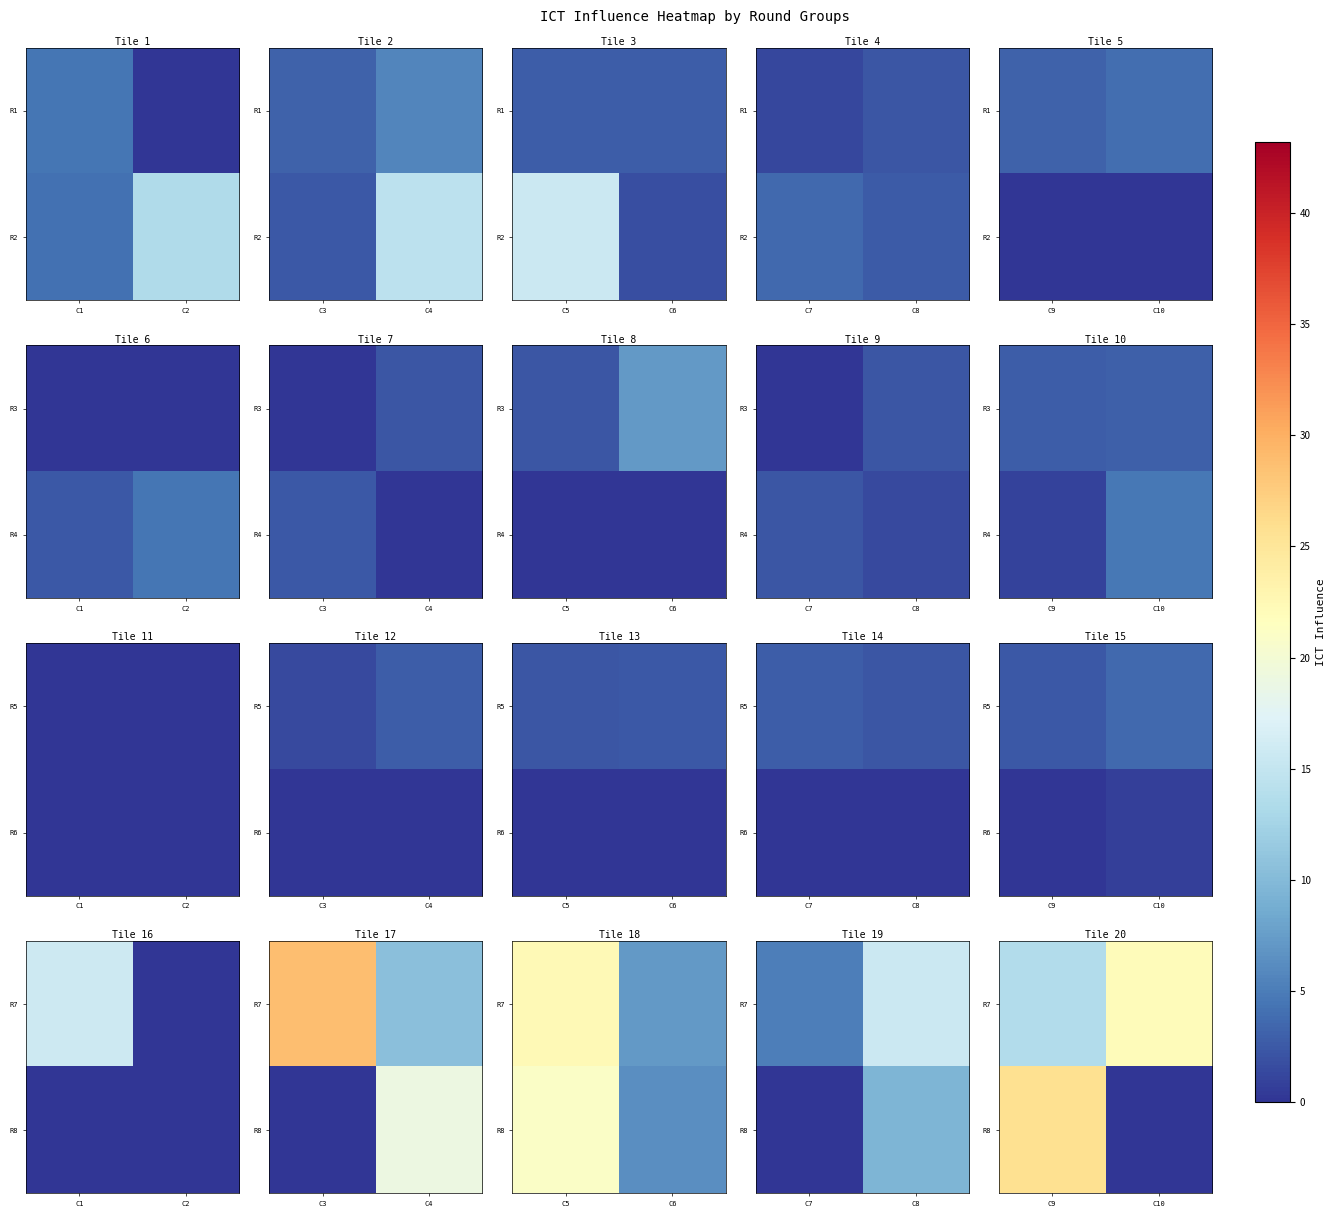

True or false: R8 has a value of 39.1 at C9.

False